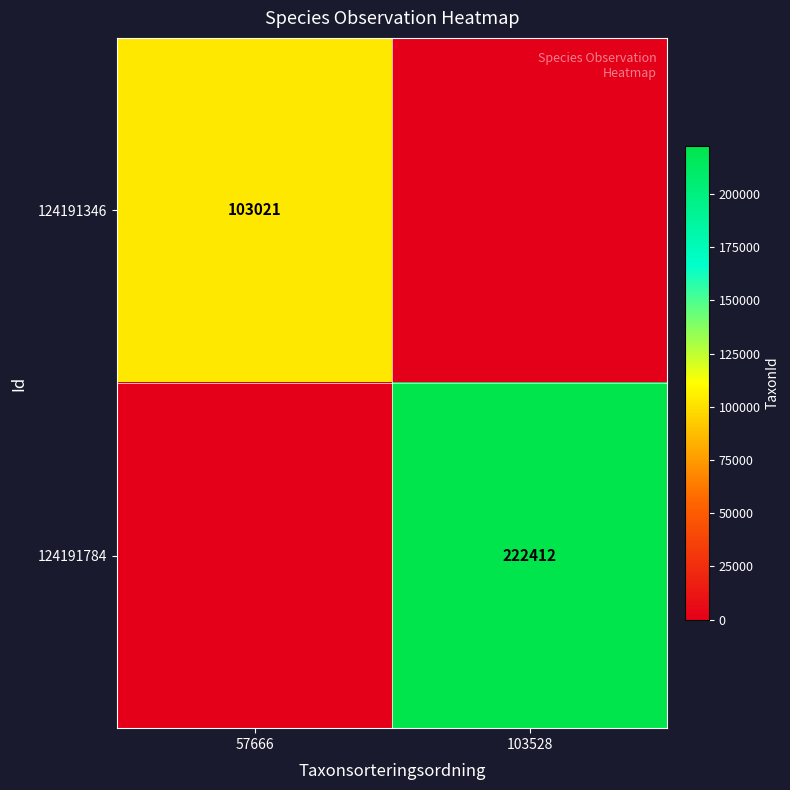

True or false: 124191784 has a value of 76478 at 103528.

False